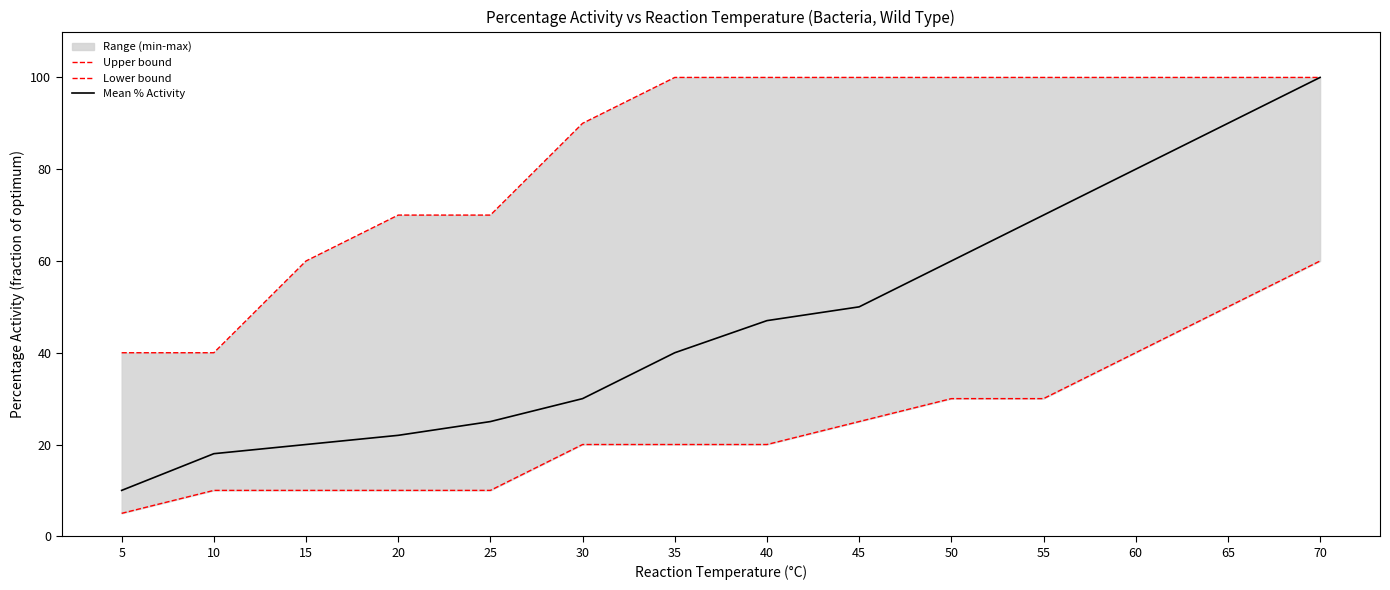

At how many categories does at least one series exceed 23?

14